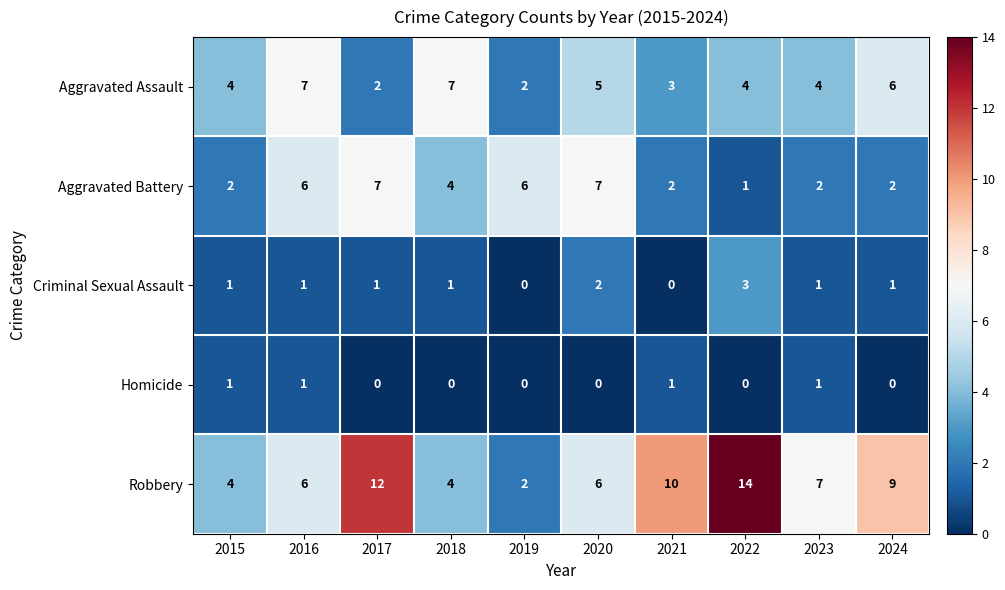

The Aggravated Battery series shows 2 at 2021. True or false?

True